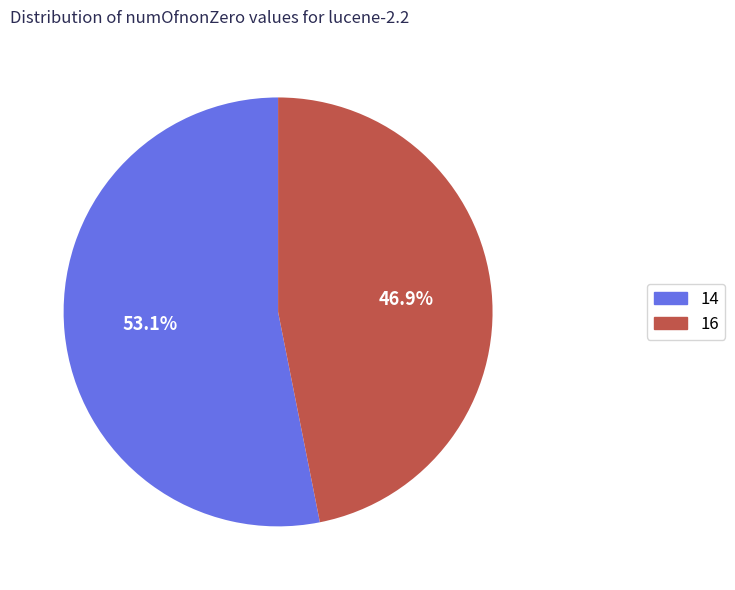

Rank the categories by value from lowest to highest.

16, 14